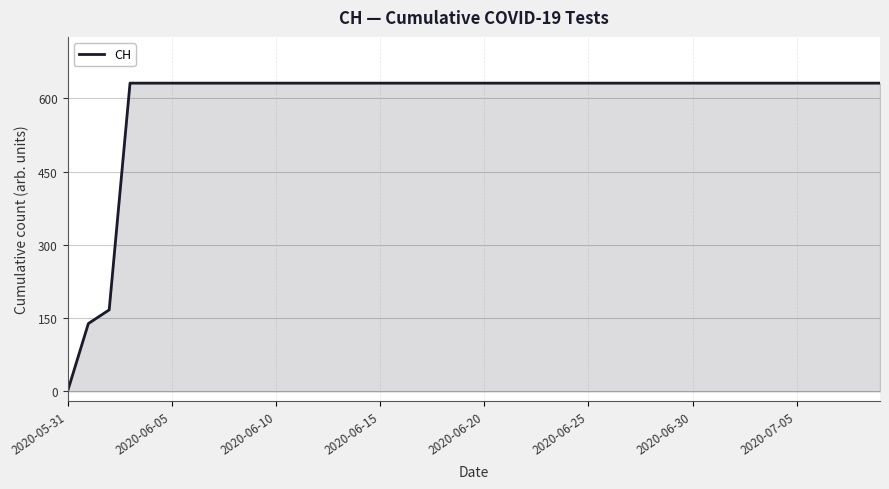

What is the maximum value shown in the chart?

631